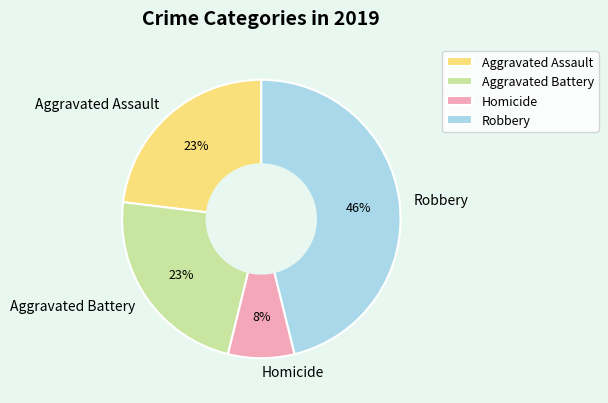

Combined, do Robbery and Aggravated Assault account for over 50%?

Yes